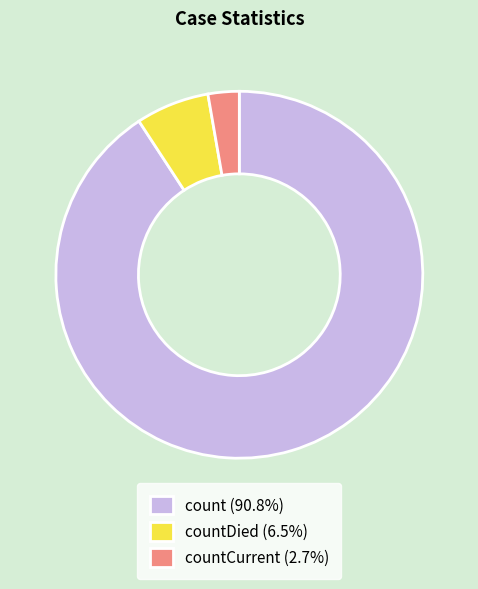

What is the ratio of the value at countCurrent (2.7%) to the value at countDied (6.5%)?

0.4